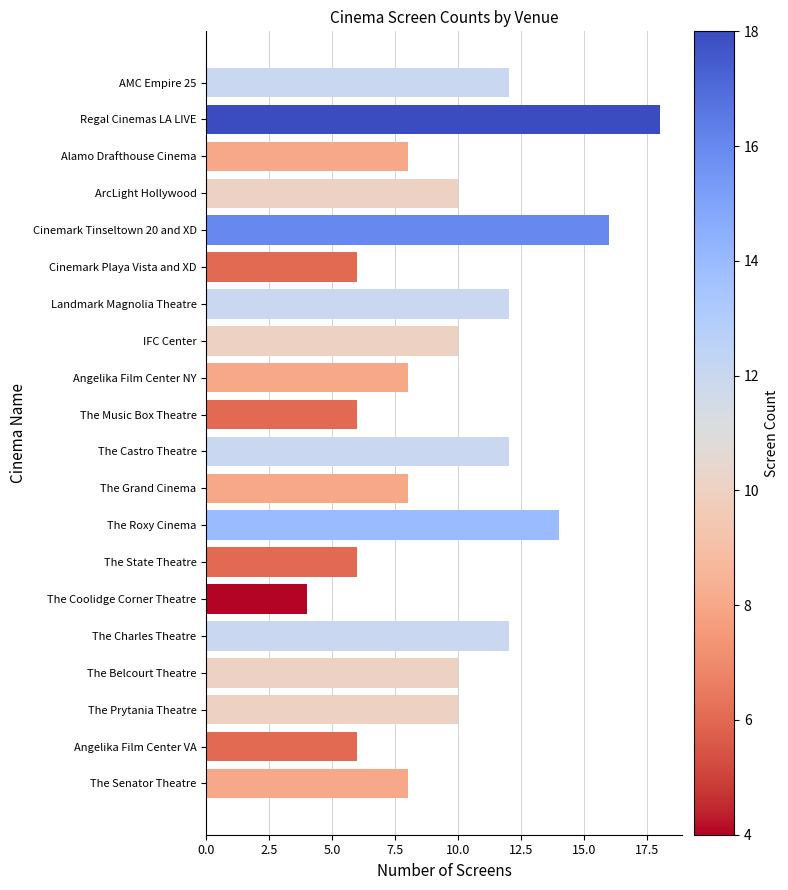

How many data points does each series have?

20